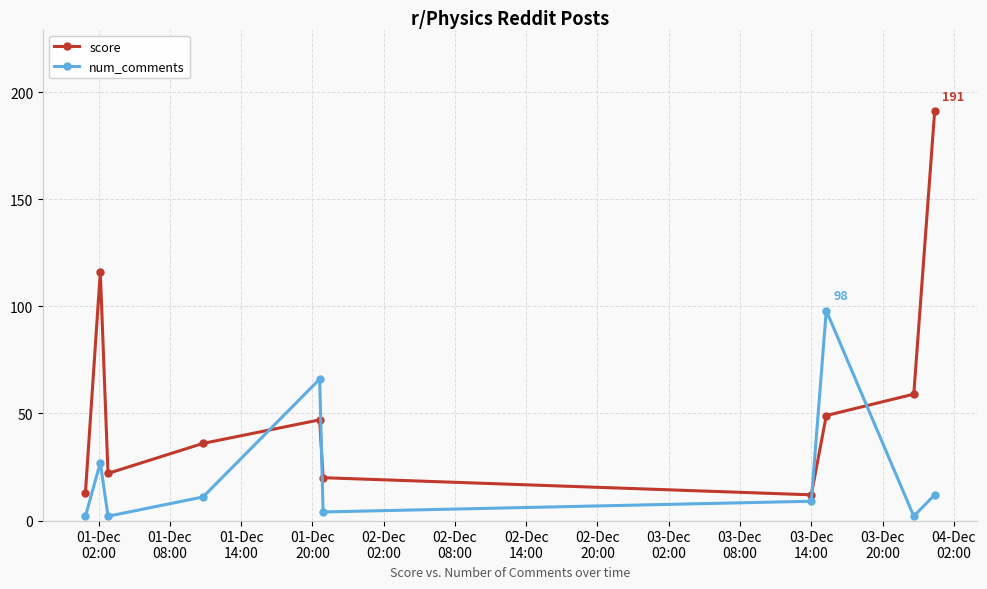

Rank the series by their maximum value, from highest to lowest.

score, num_comments